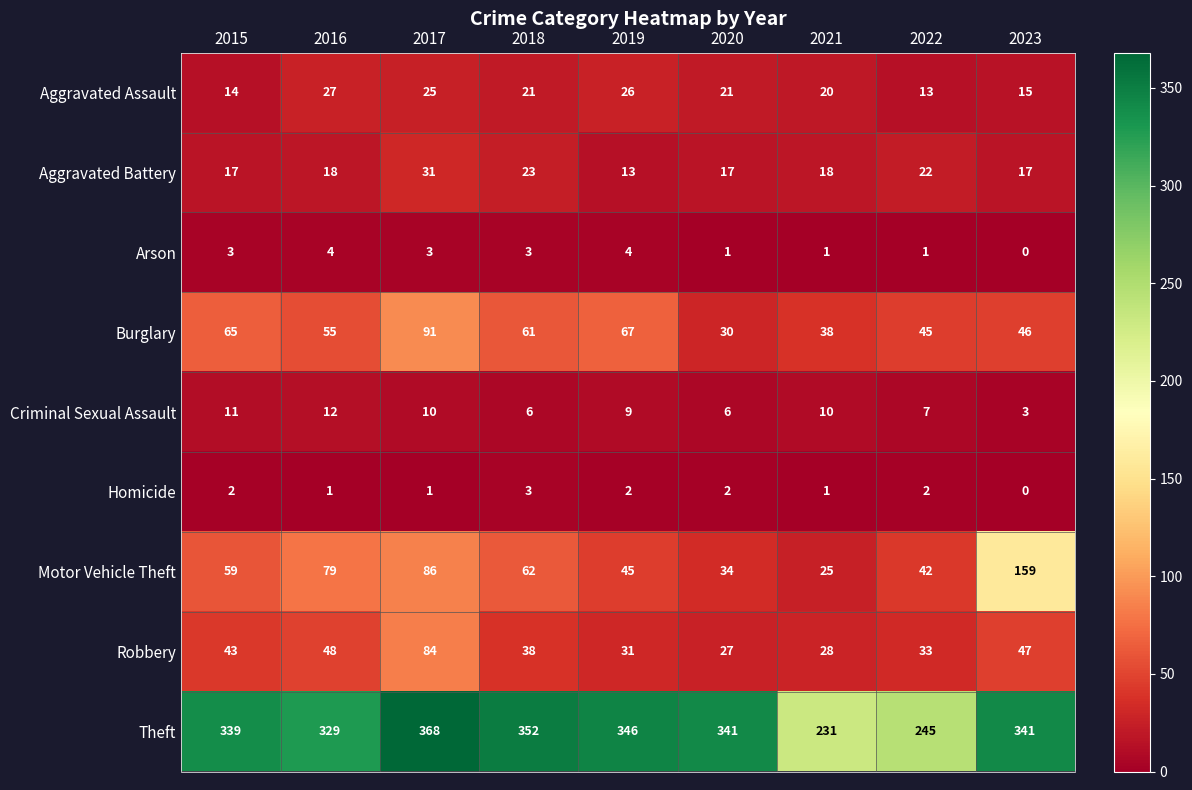

What is the sum of the Robbery values at 2017 and 2023?

131